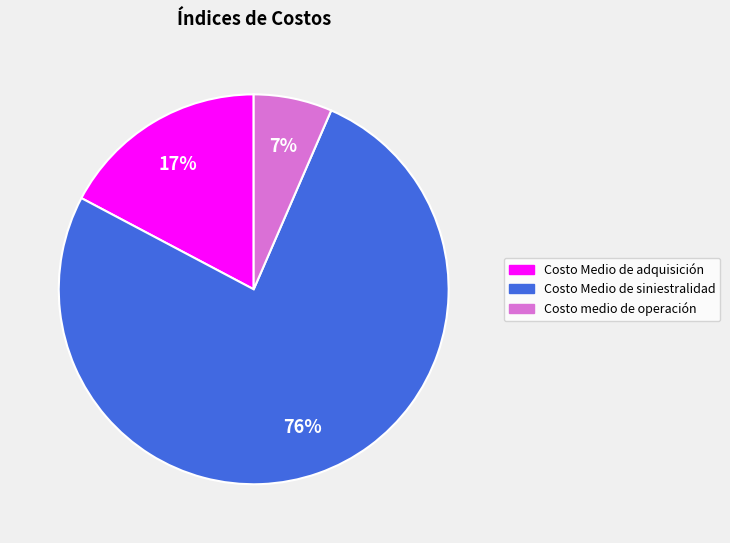

How many slices are in this pie chart?

3